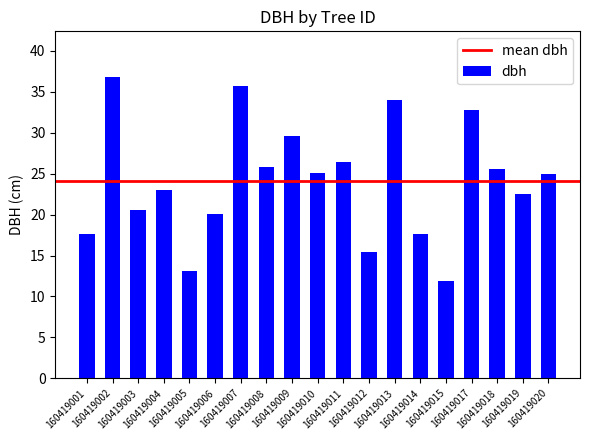

What is the change in value from 160419005 to 160419013?

+20.8